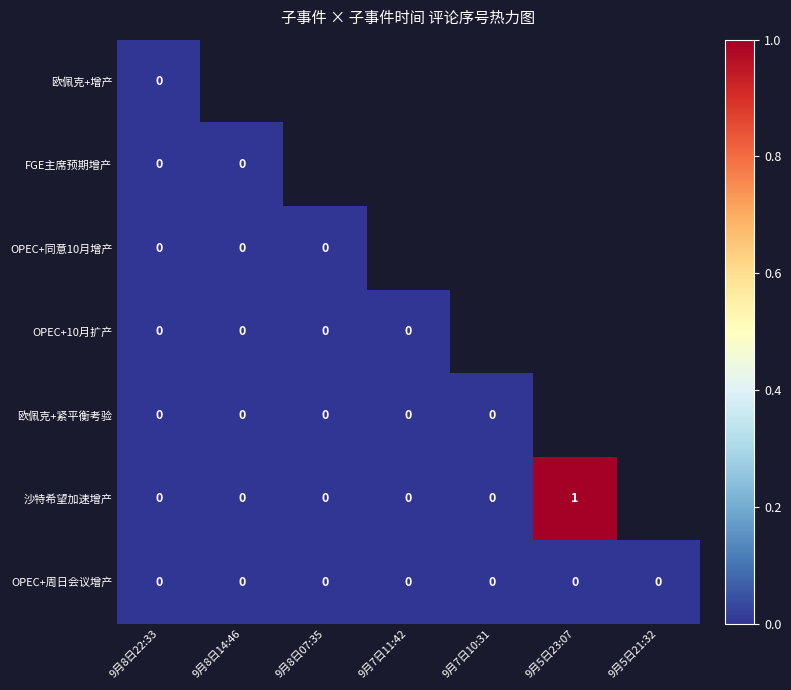

The OPEC+周日会议增产 series shows 0 at 9月5日23:07. True or false?

True